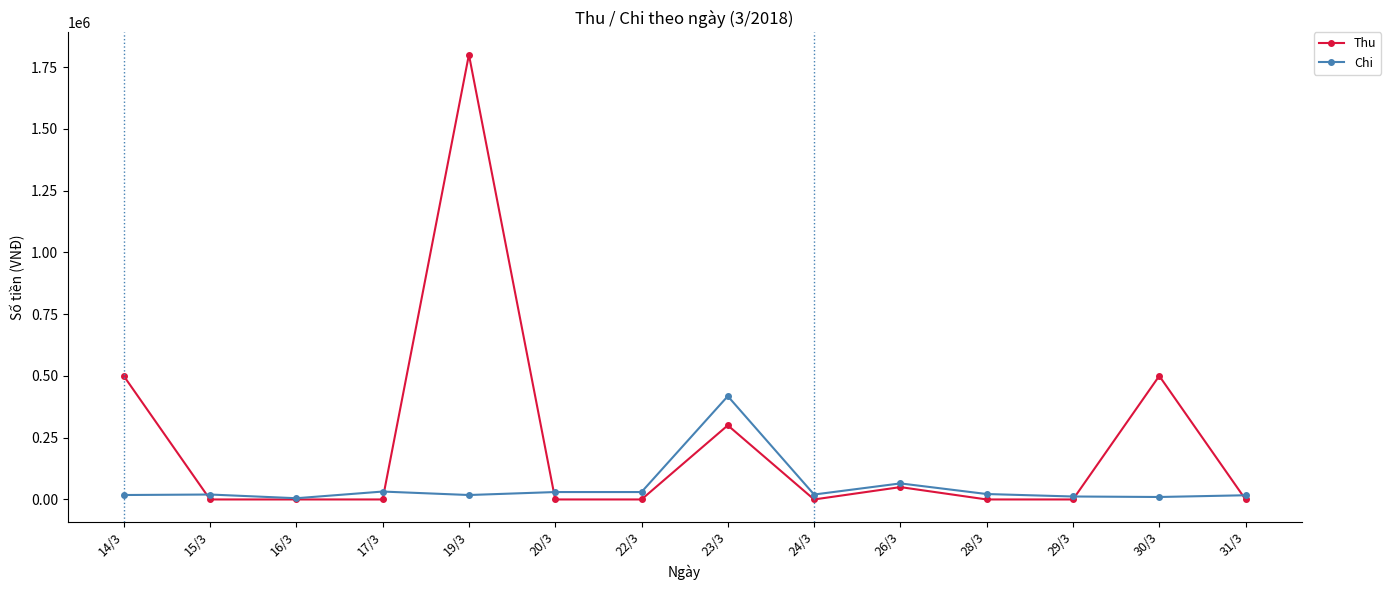

True or false: Thu has more than 0 interior local peaks.

True